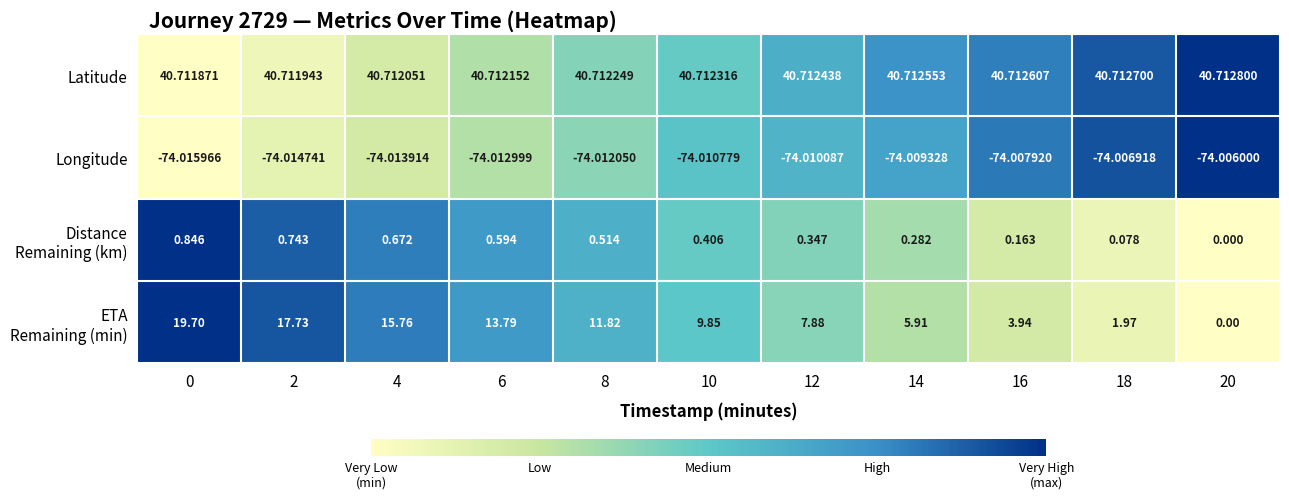

Is the value of Longitude at 14 greater than the value of Latitude at 10?

No